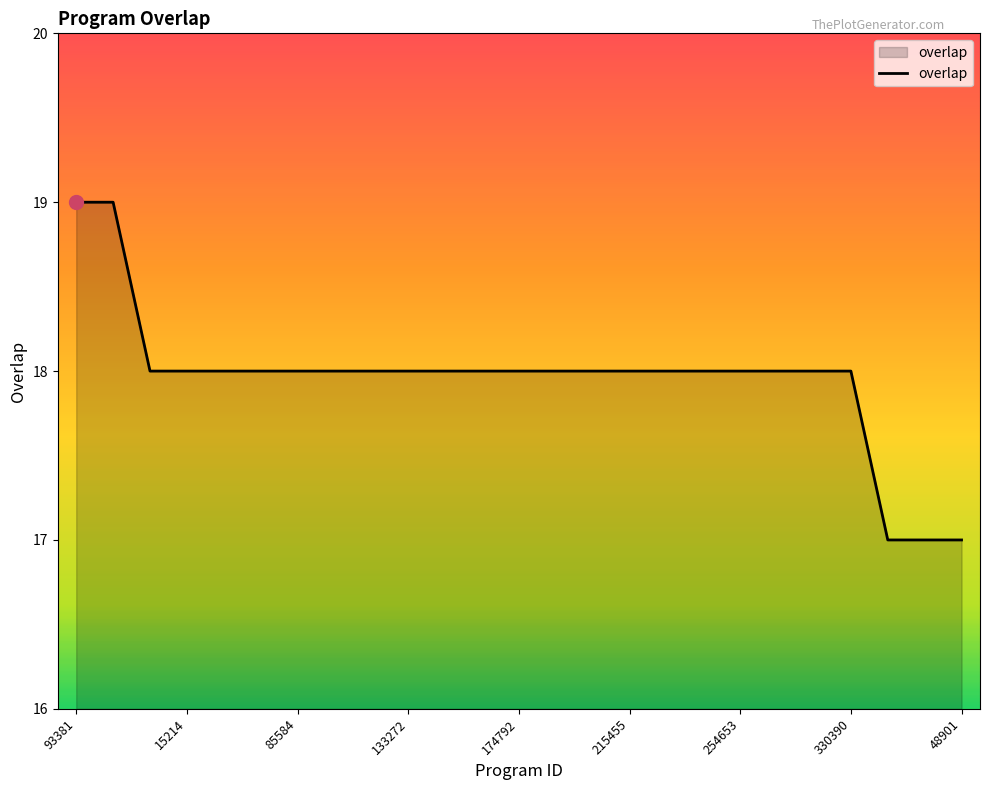

What is the greatest value displayed?

19